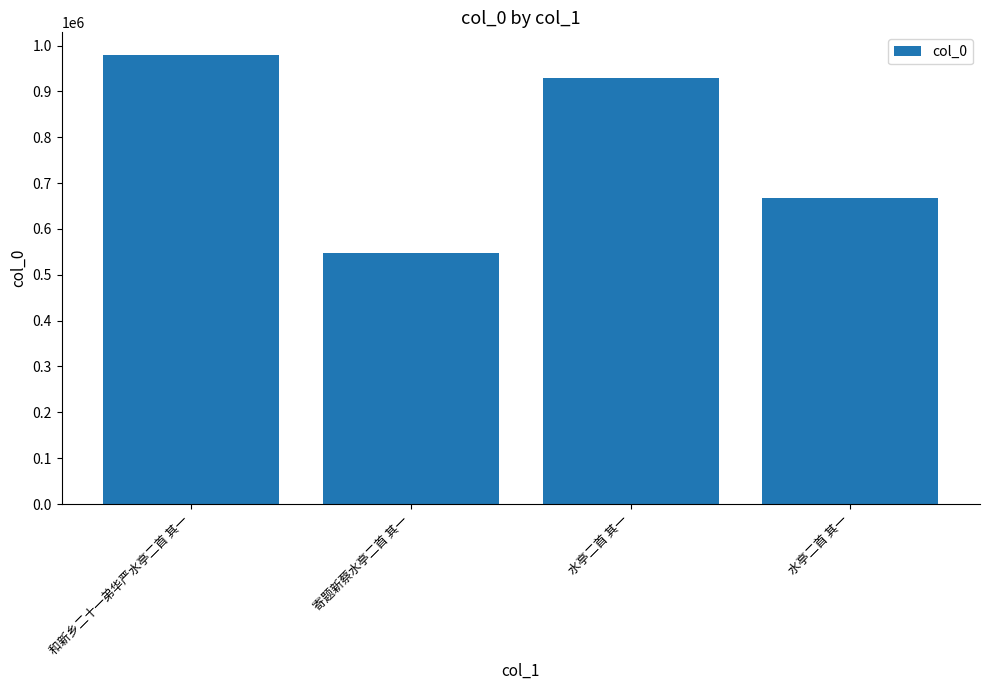

The value at 水亭二首 其一 is 666534. True or false?

True